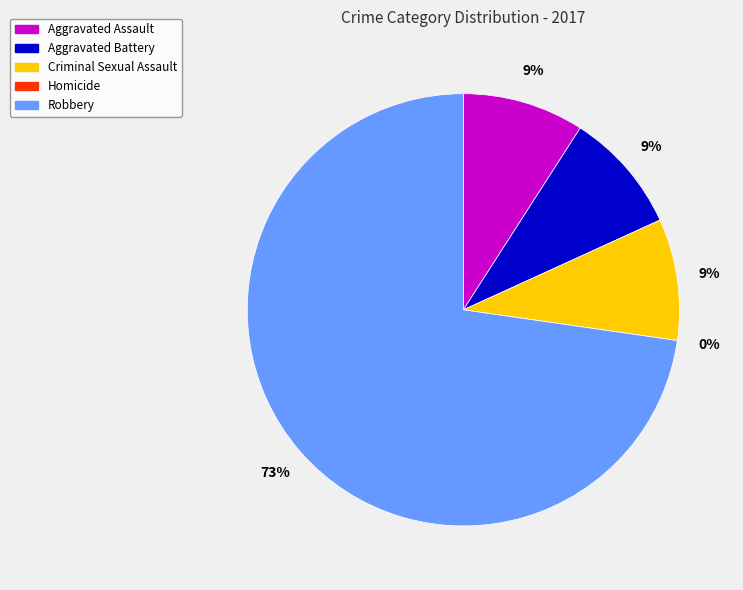

Rank the categories by value from highest to lowest.

Robbery, Aggravated Assault, Aggravated Battery, Criminal Sexual Assault, Homicide